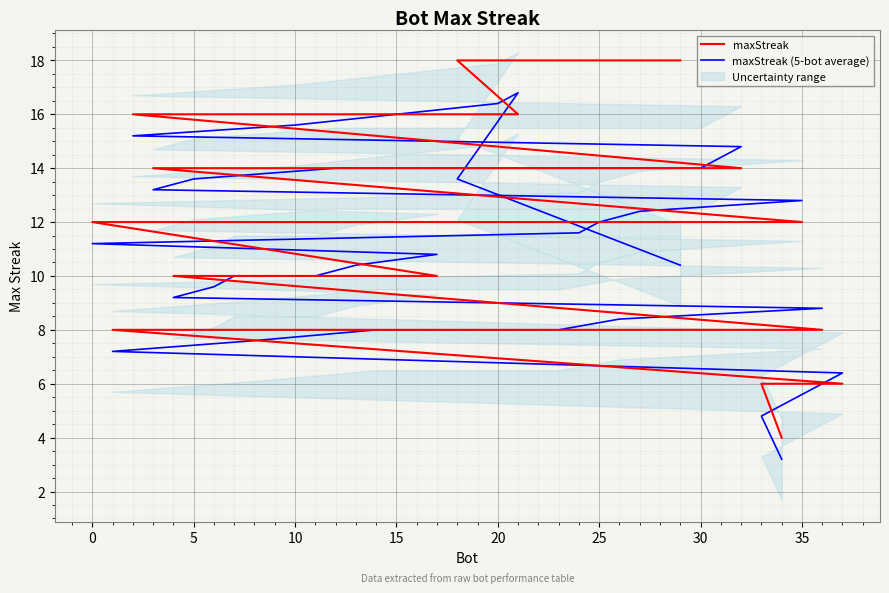

What is the average value of the maxStreak (5-bot average) series?

11.2